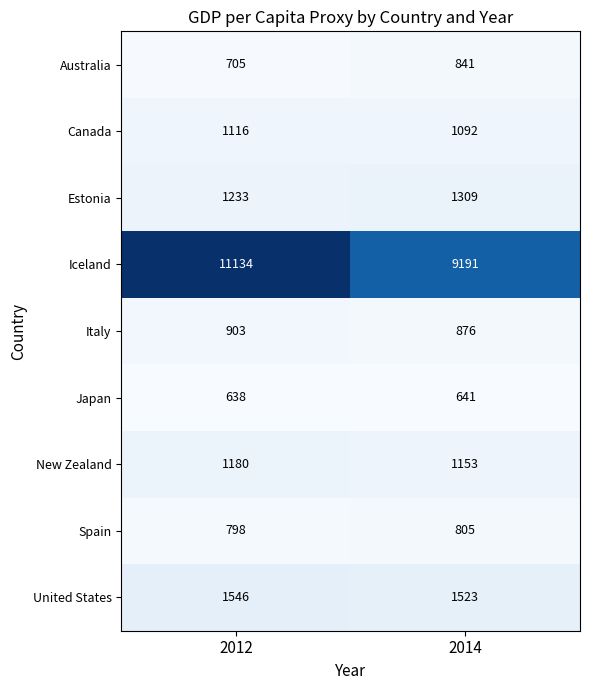

What is the approximate value of Australia at 2012, to the nearest 5?

705